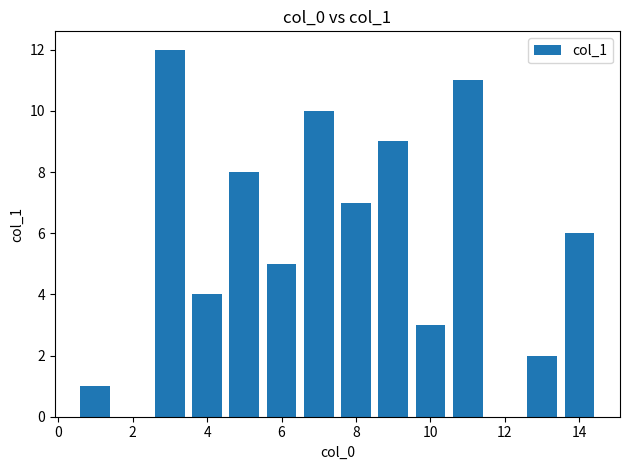

What is the sum of all values?

78